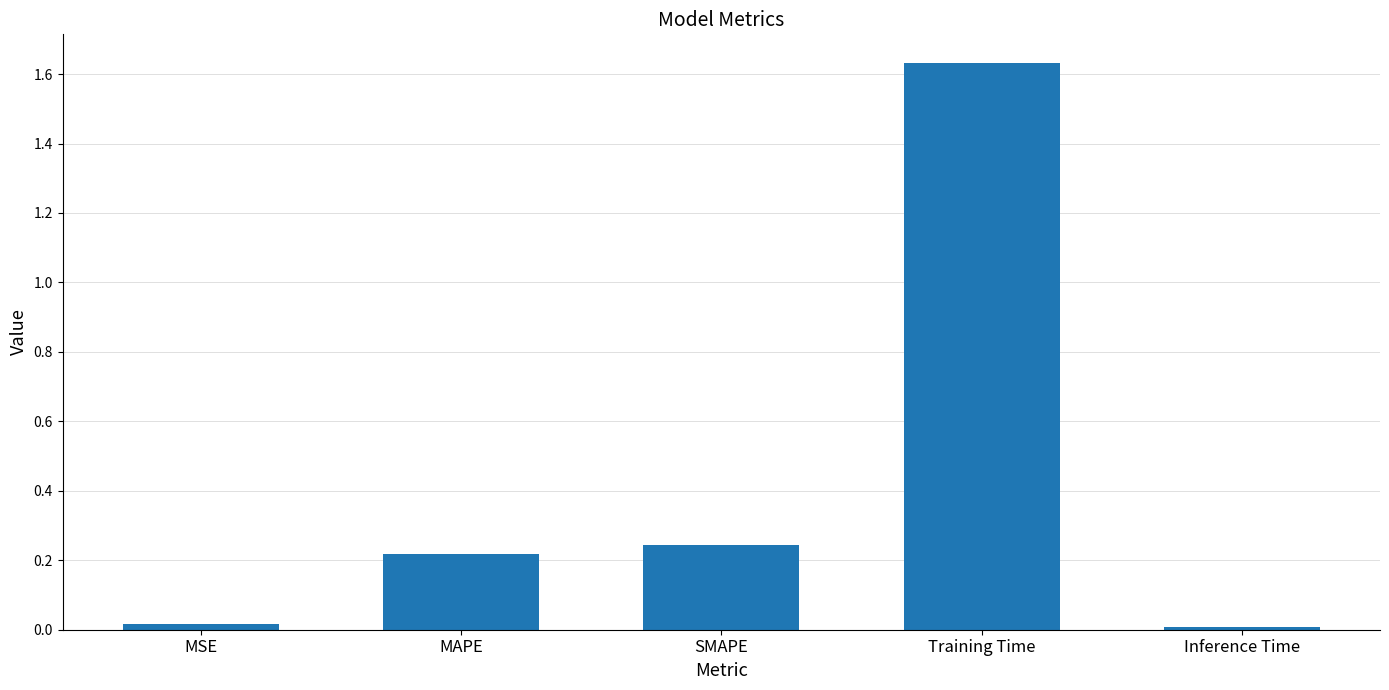

Which category has the highest value across all series?

Training Time